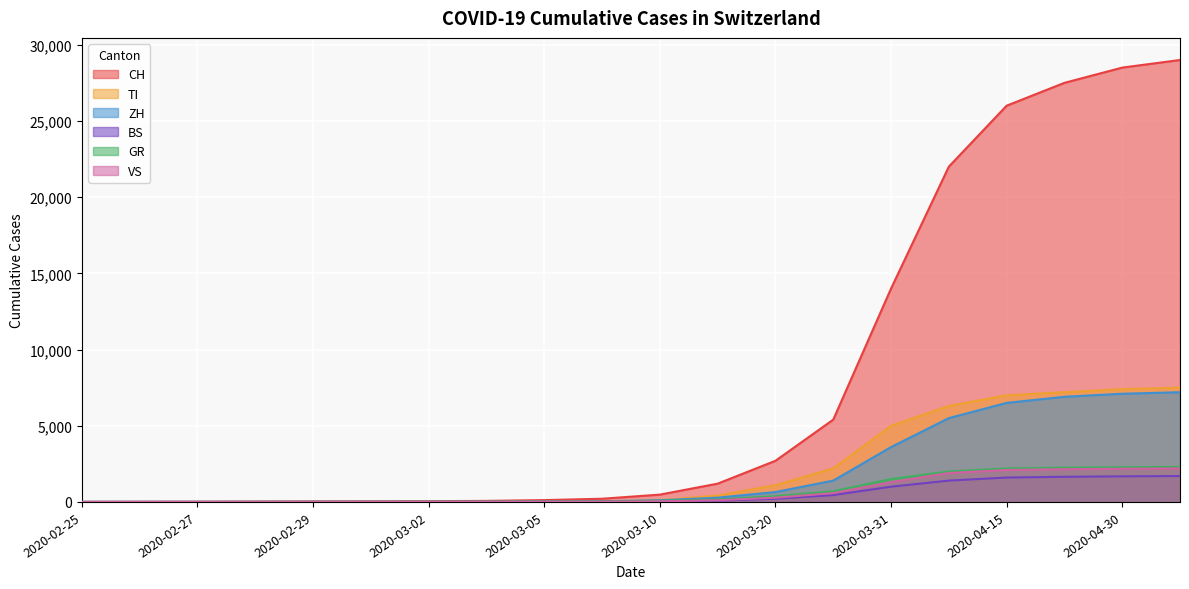

Reading left to right, transcribe all the data shown in this chart.

CH: 2020-02-25=0	2020-02-26=4	2020-02-27=8	2020-02-28=19	2020-02-29=29	2020-03-01=35	2020-03-02=49	2020-03-03=69	2020-03-05=120	2020-03-07=210	2020-03-10=480	2020-03-15=1200	2020-03-20=2700	2020-03-25=5400	2020-03-31=14000	2020-04-07=22000	2020-04-15=26000	2020-04-22=27500	2020-04-30=28500	2020-05-10=29000
TI: 2020-02-25=0	2020-02-26=1	2020-02-27=1	2020-02-28=1	2020-02-29=2	2020-03-01=2	2020-03-02=4	2020-03-03=8	2020-03-05=18	2020-03-07=35	2020-03-10=120	2020-03-15=420	2020-03-20=1100	2020-03-25=2200	2020-03-31=5000	2020-04-07=6300	2020-04-15=7000	2020-04-22=7200	2020-04-30=7400	2020-05-10=7500
ZH: 2020-02-25=0	2020-02-26=0	2020-02-27=0	2020-02-28=2	2020-02-29=6	2020-03-01=7	2020-03-02=10	2020-03-03=13	2020-03-05=25	2020-03-07=45	2020-03-10=110	2020-03-15=280	2020-03-20=650	2020-03-25=1400	2020-03-31=3600	2020-04-07=5500	2020-04-15=6500	2020-04-22=6900	2020-04-30=7100	2020-05-10=7200
BS: 2020-02-25=0	2020-02-26=0	2020-02-27=1	2020-02-28=1	2020-02-29=1	2020-03-01=1	2020-03-02=1	2020-03-03=3	2020-03-05=6	2020-03-07=12	2020-03-10=30	2020-03-15=80	2020-03-20=210	2020-03-25=450	2020-03-31=1000	2020-04-07=1400	2020-04-15=1600	2020-04-22=1650	2020-04-30=1680	2020-05-10=1700
GR: 2020-02-25=0	2020-02-26=2	2020-02-27=2	2020-02-28=6	2020-02-29=6	2020-03-01=6	2020-03-02=9	2020-03-03=10	2020-03-05=18	2020-03-07=30	2020-03-10=70	2020-03-15=160	2020-03-20=380	2020-03-25=700	2020-03-31=1500	2020-04-07=2000	2020-04-15=2200	2020-04-22=2250	2020-04-30=2280	2020-05-10=2300
VS: 2020-02-25=0	2020-02-26=0	2020-02-27=0	2020-02-28=1	2020-02-29=1	2020-03-01=2	2020-03-02=3	2020-03-03=3	2020-03-05=8	2020-03-07=15	2020-03-10=40	2020-03-15=110	2020-03-20=280	2020-03-25=580	2020-03-31=1300	2020-04-07=1900	2020-04-15=2100	2020-04-22=2150	2020-04-30=2180	2020-05-10=2200